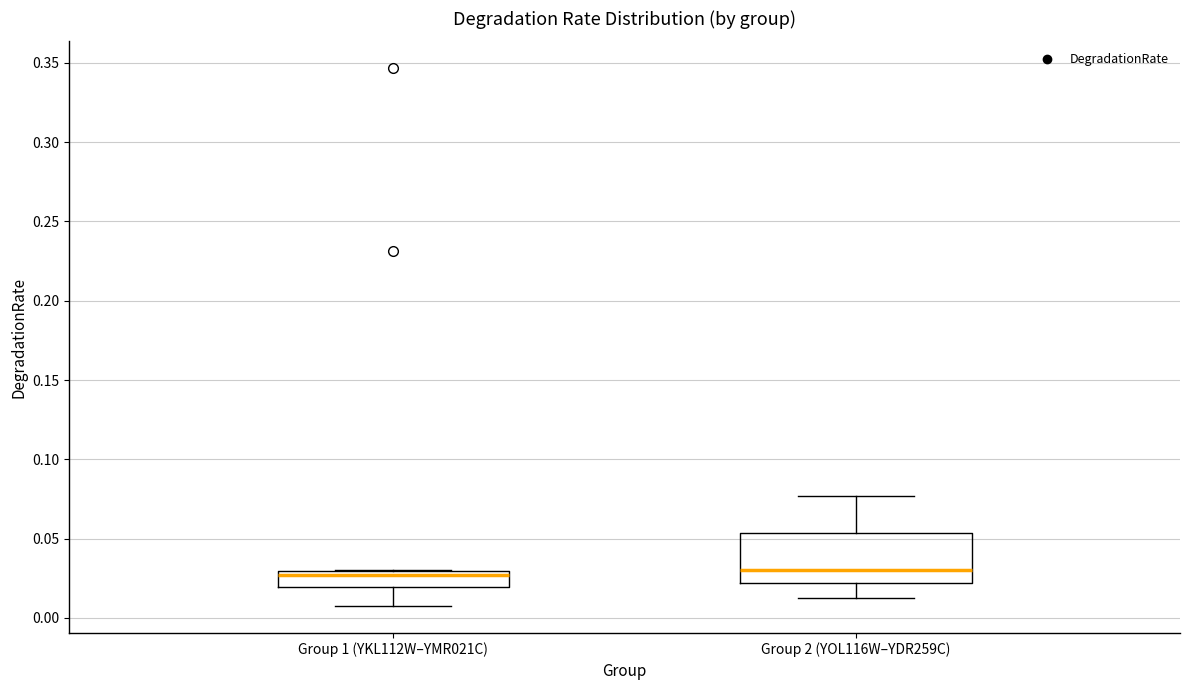

Where does the upper whisker of the box for Group 2 (YOL116W–YDR259C) end on the y-axis? The values are not printed on the chart, so give them approximately, as read against the axis.

0.075